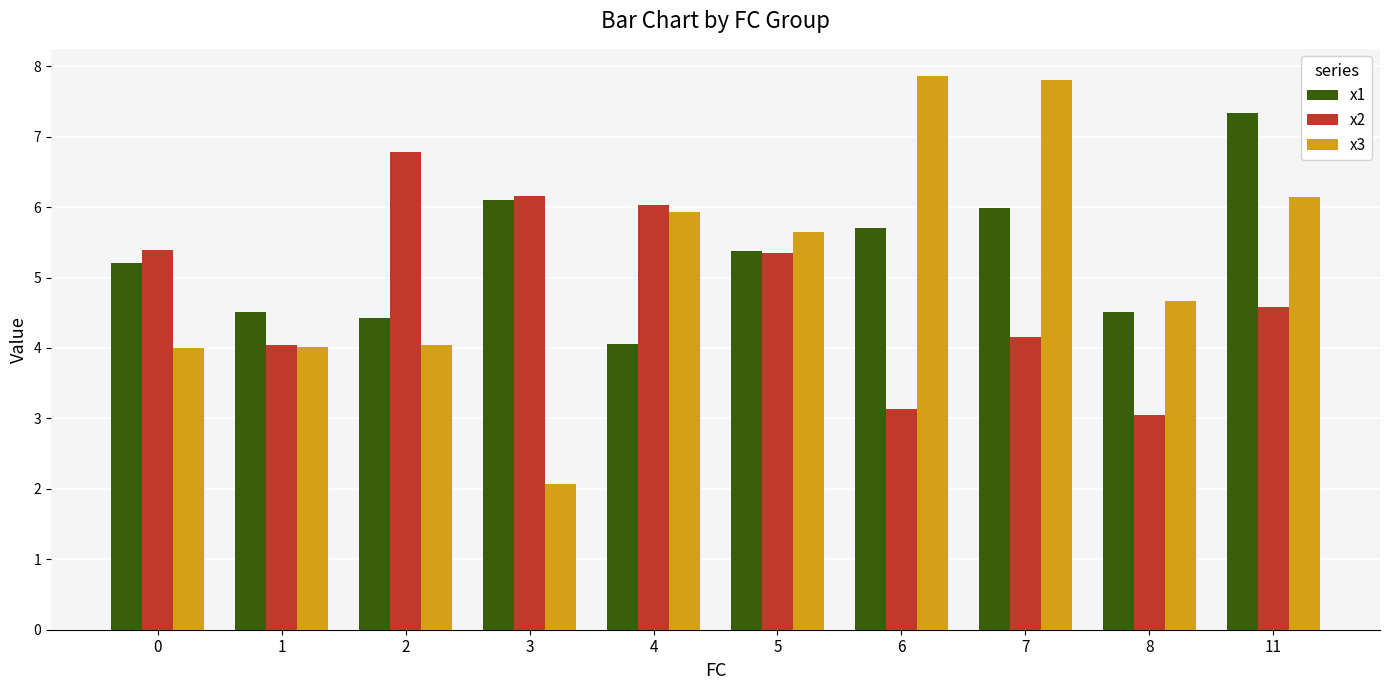

Which series has the largest total across all categories?

x1